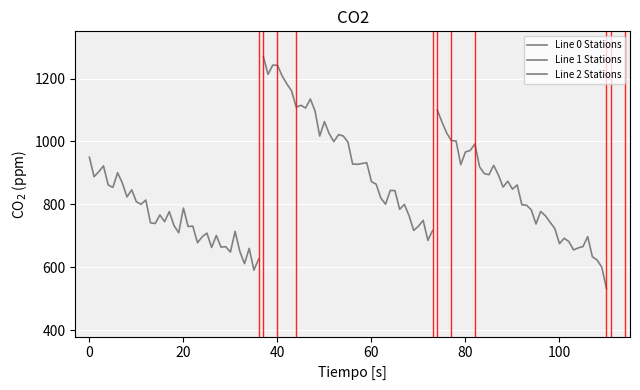

What are all the series names shown in the legend?

Line 0 Stations, Line 1 Stations, Line 2 Stations